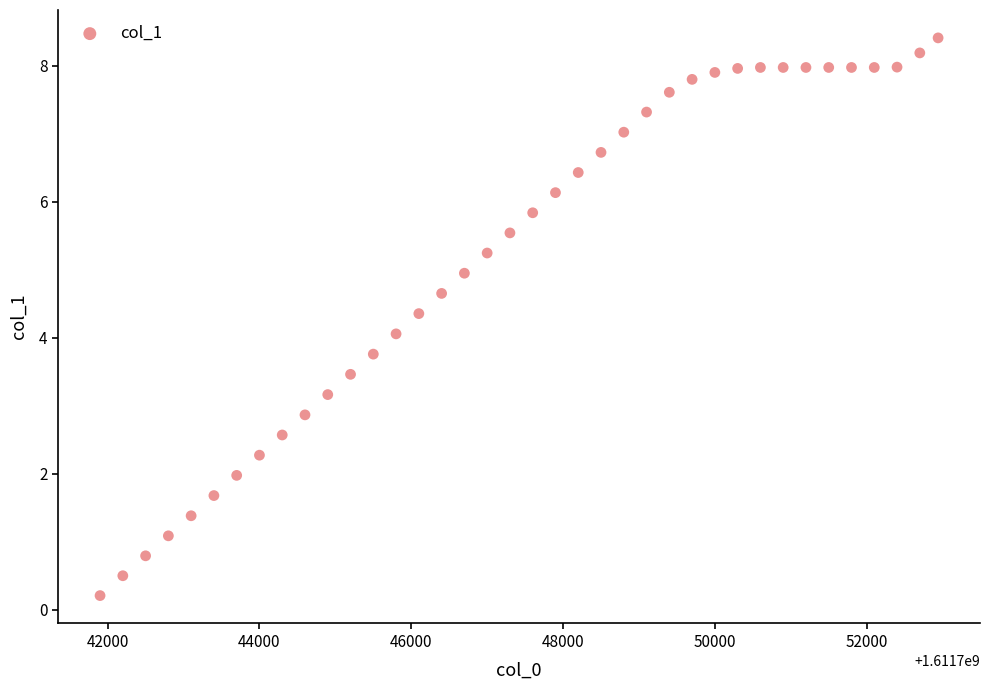

What is the range of Y values (max minus min)?

8.2